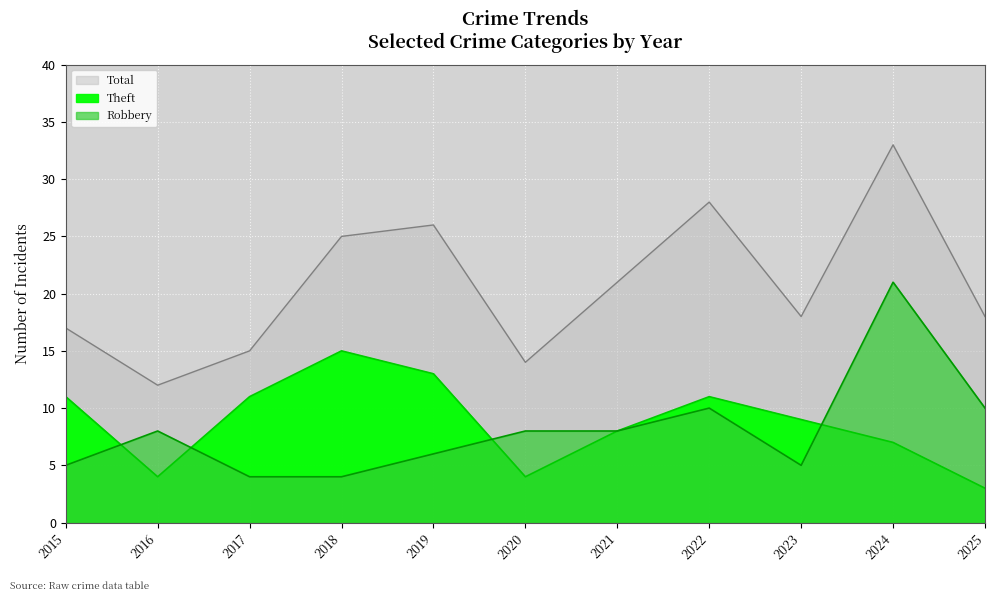

How many series are shown in this chart?

3